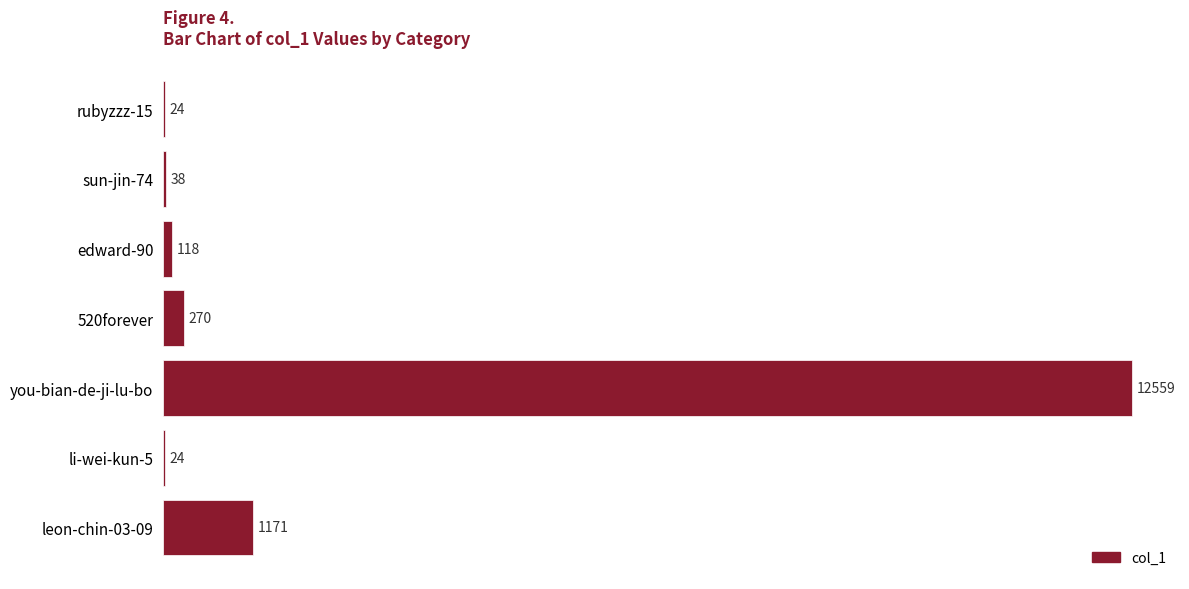

Reading bottom to top, transcribe all the data shown in this chart.

leon-chin-03-09=1171	li-wei-kun-5=24	you-bian-de-ji-lu-bo=12559	520forever=270	edward-90=118	sun-jin-74=38	rubyzzz-15=24